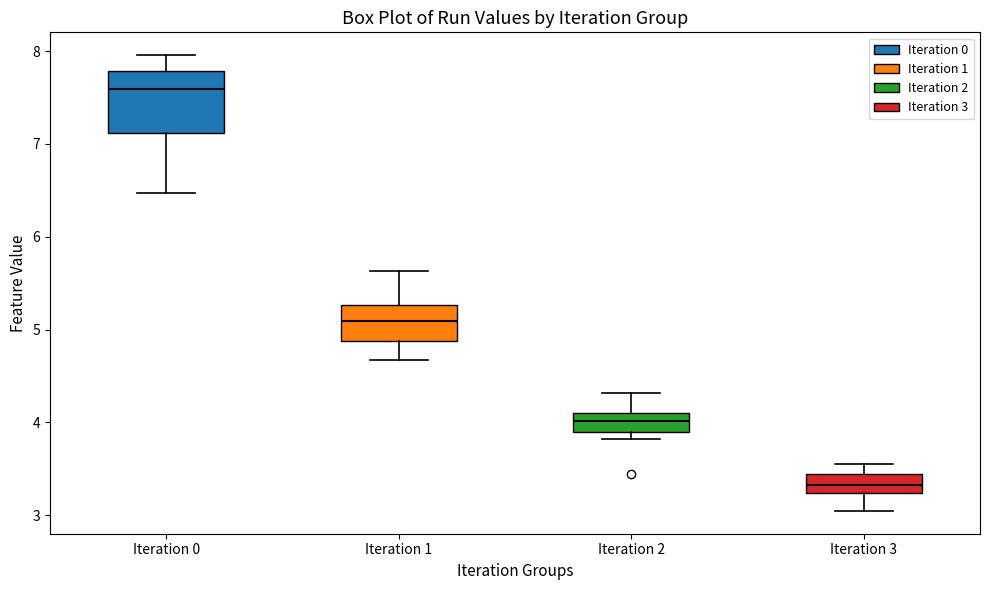

Reading left to right, read every box against the y-axis: the position of its median line, the range the box covers, and the ends of its whiskers. The values are not printed on the chart, so give them approximately, as read against the axis.

Iteration 0: median 7.6, box 7.1 to 7.8, whiskers 6.5 to 8.0
Iteration 1: median 5.1, box 4.9 to 5.3, whiskers 4.7 to 5.6
Iteration 2: median 4.0, box 3.9 to 4.1, whiskers 3.8 to 4.3
Iteration 3: median 3.3, box 3.2 to 3.4, whiskers 3.0 to 3.6